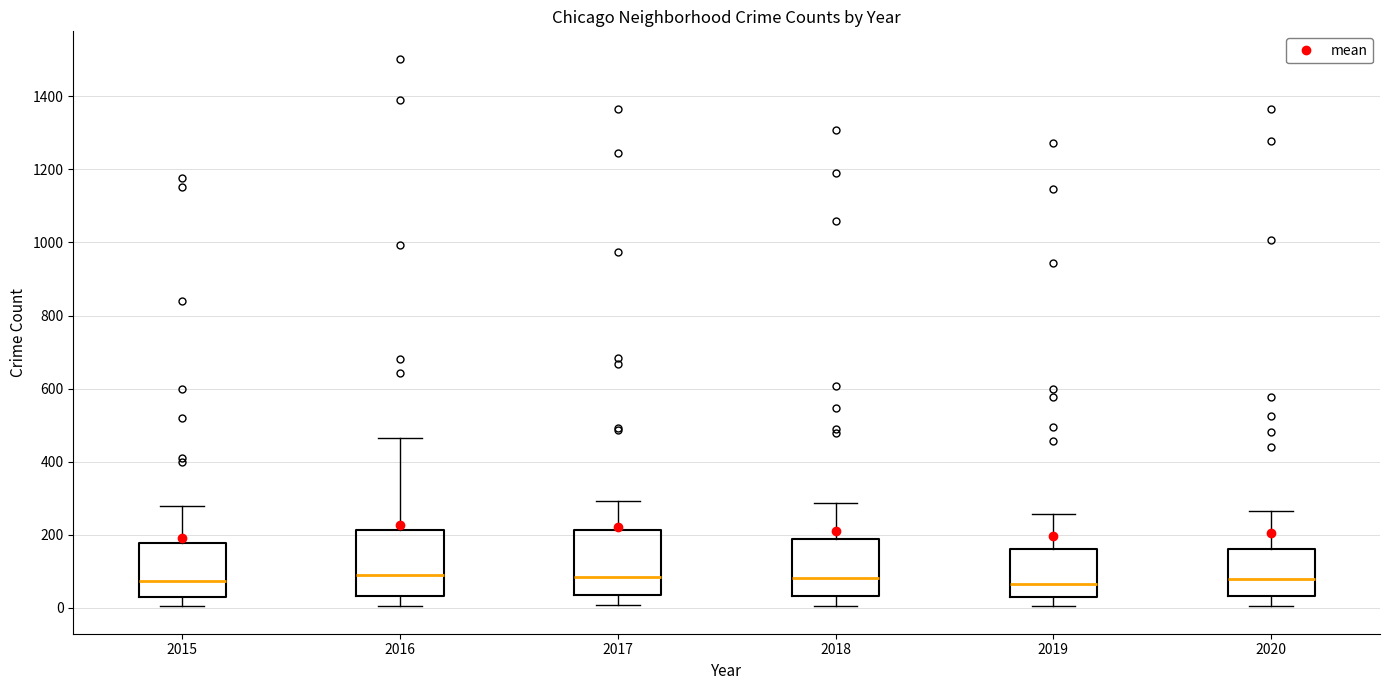

Where is the lower edge of the box at x = 2019 on the y-axis? The values are not printed on the chart, so give them approximately, as read against the axis.

20